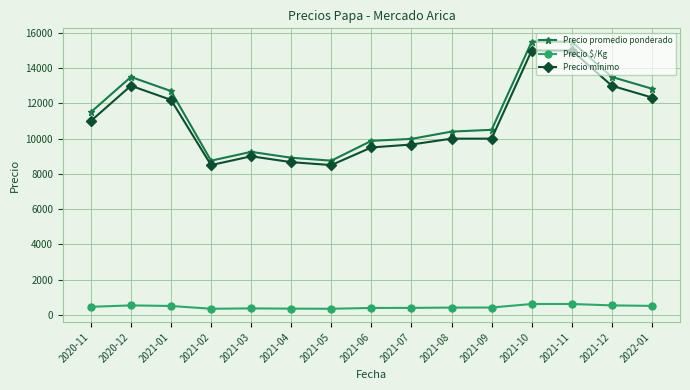

What is the label of the 6th point from the left?

2021-04